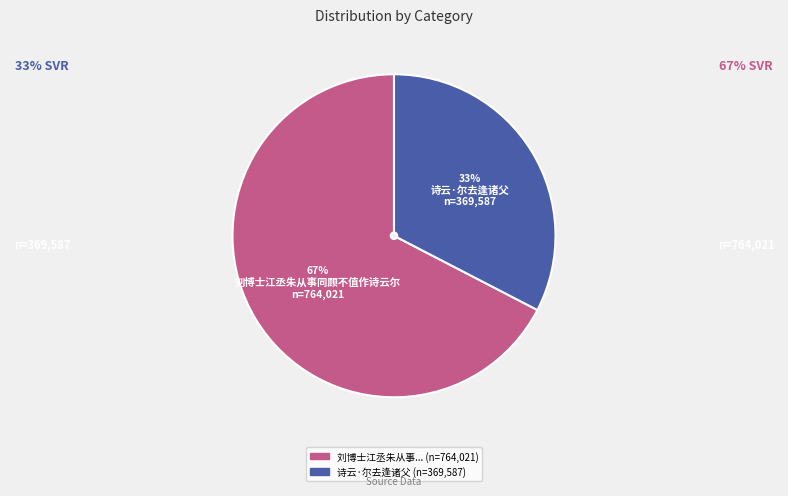

Is there any slice that represents more than half of the pie?

Yes